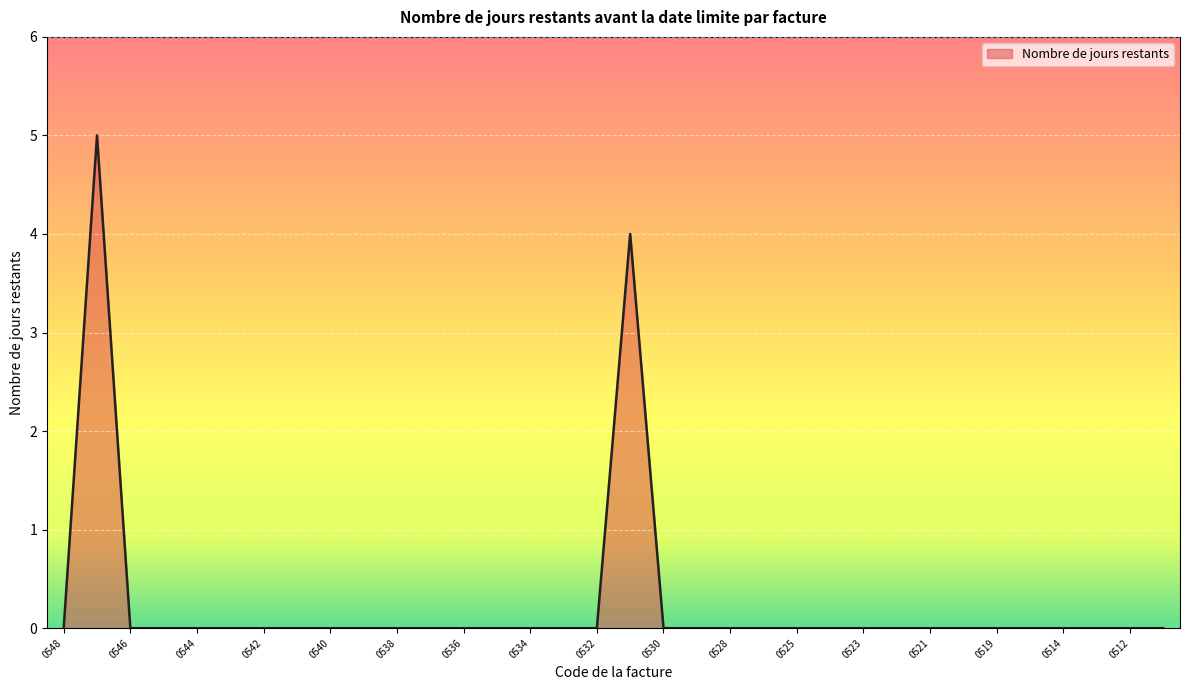

What is the difference between the maximum and minimum values?

5